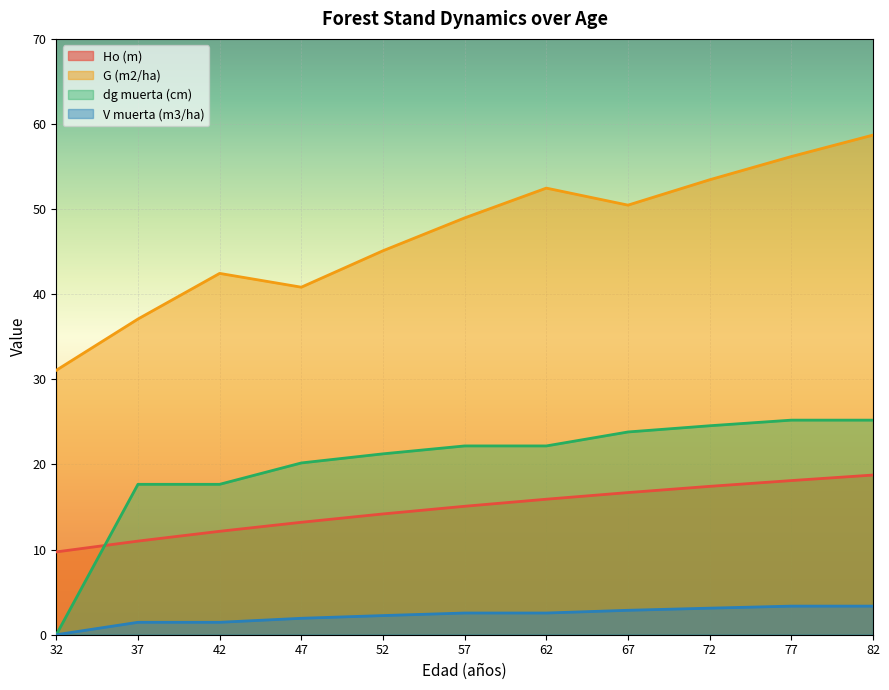

Which label corresponds to the largest value in the chart?

82